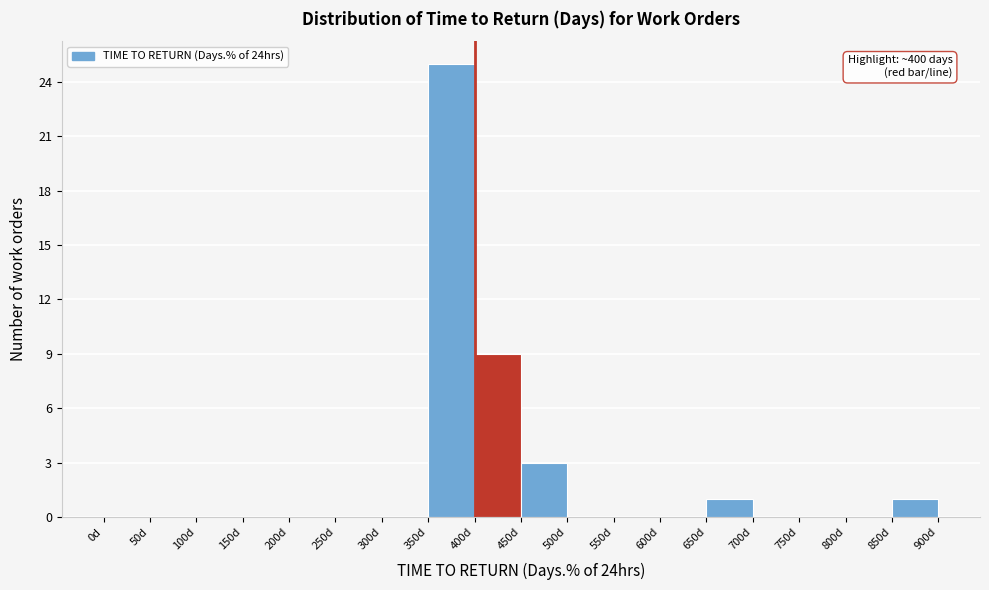

Over which range of the x-axis is the bar tallest?

350 to 400